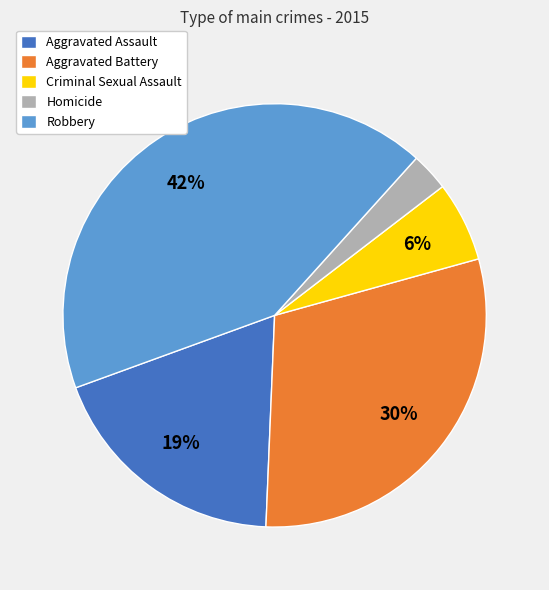

How many slices are in this pie chart?

5